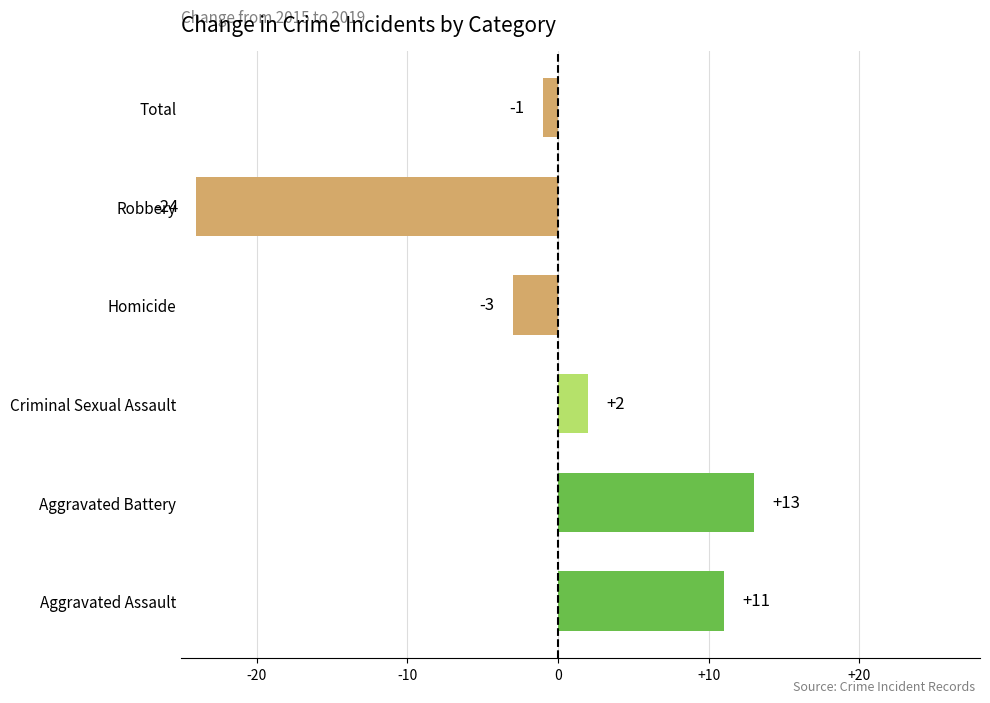

Between Total and Homicide, which is larger?

Total